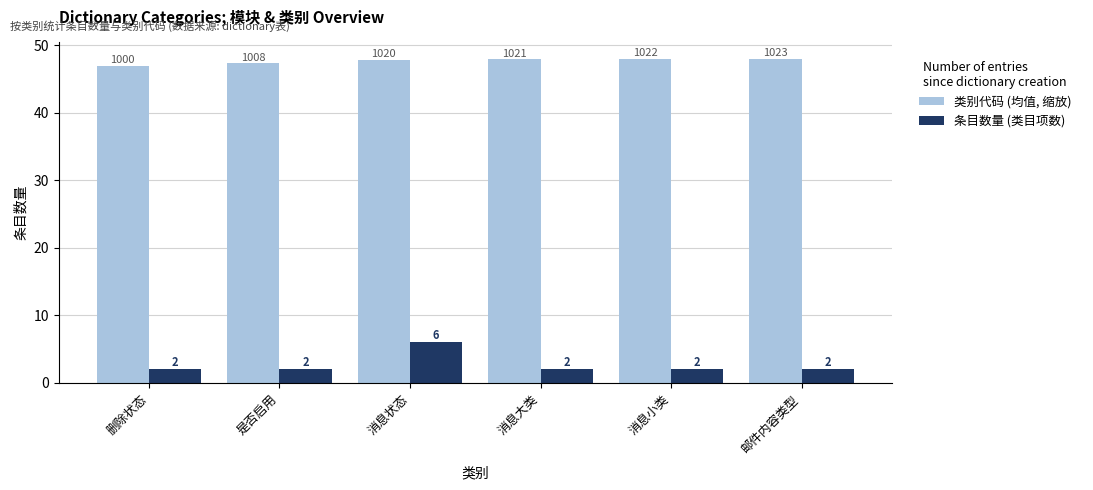

Where does the 类别代码 (均值, 缩放) series first go above 47?

是否启用